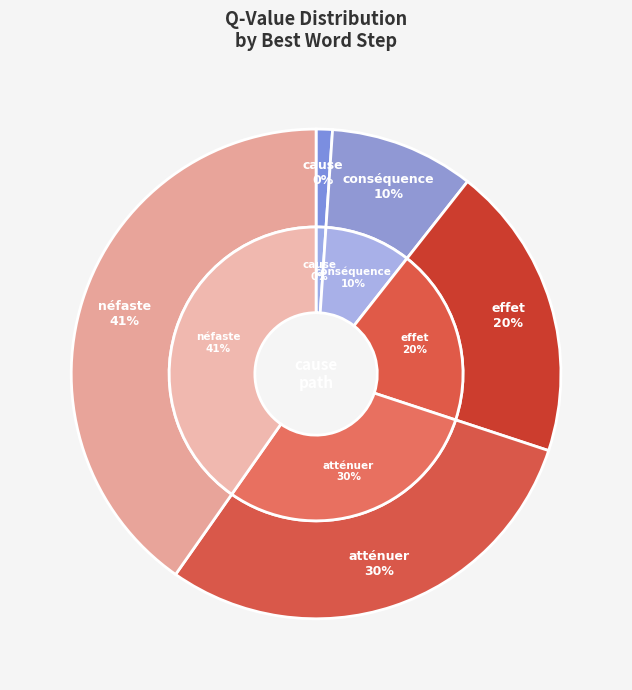

The conséquence slice represents 10% of the pie. True or false?

True